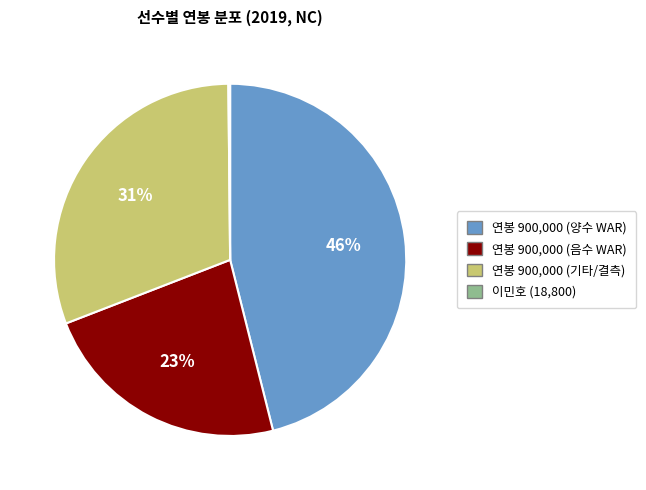

To the nearest percent, what is the difference between the largest and smallest slice percentages?

46%